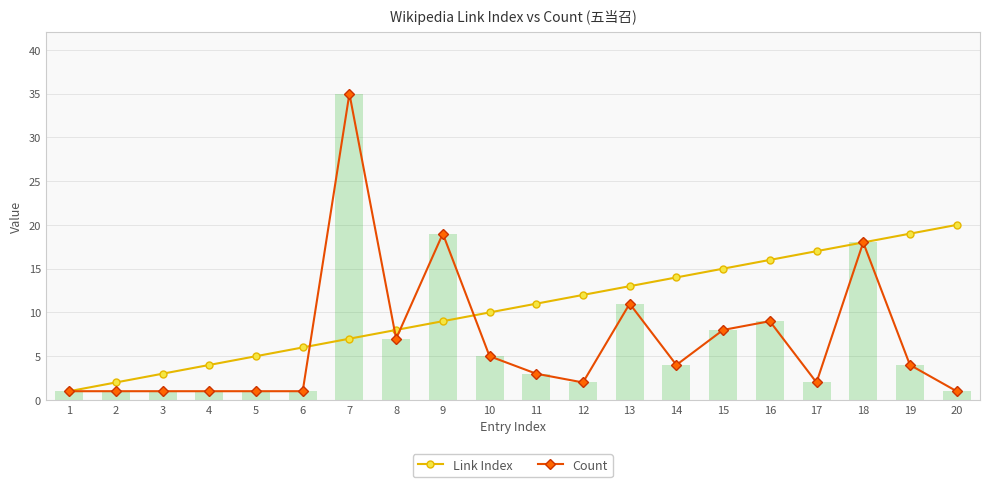

How many categories are shown in the chart?

20